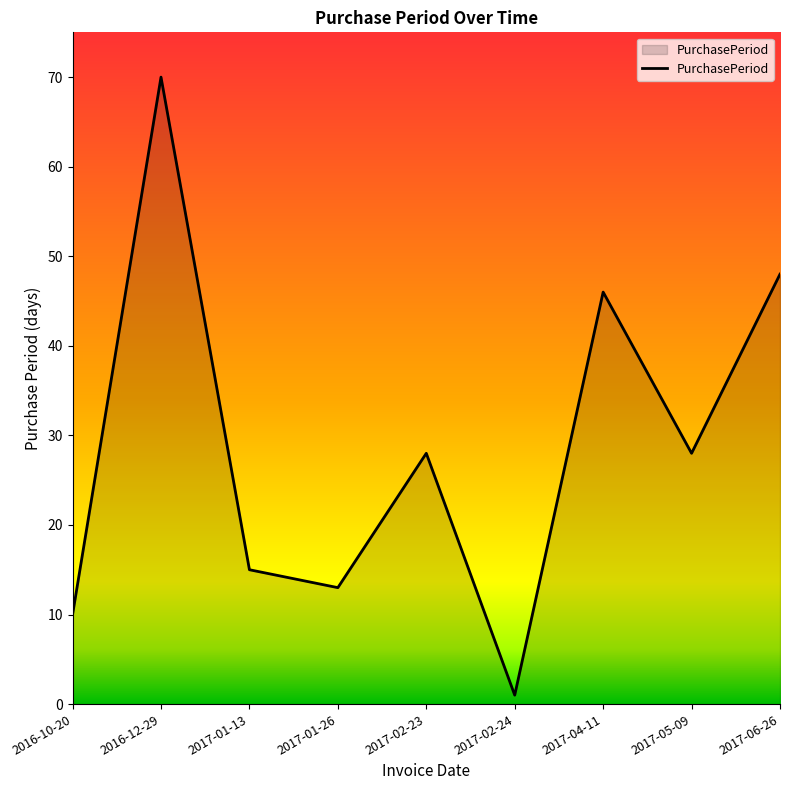

What position from the right is 2017-05-09?

2